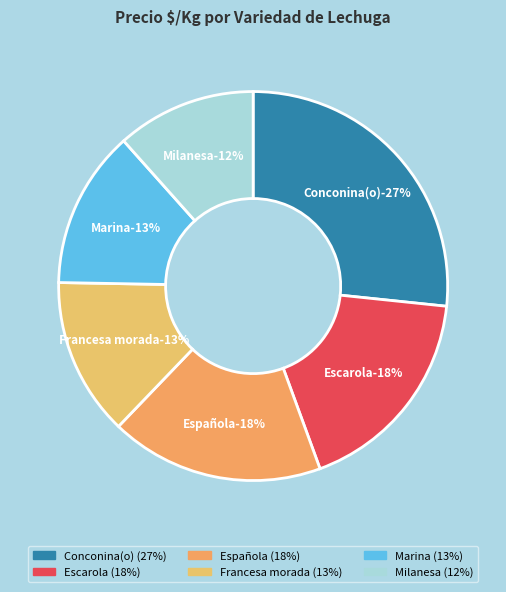

Do Española and Francesa morada together represent more than half of the pie?

No